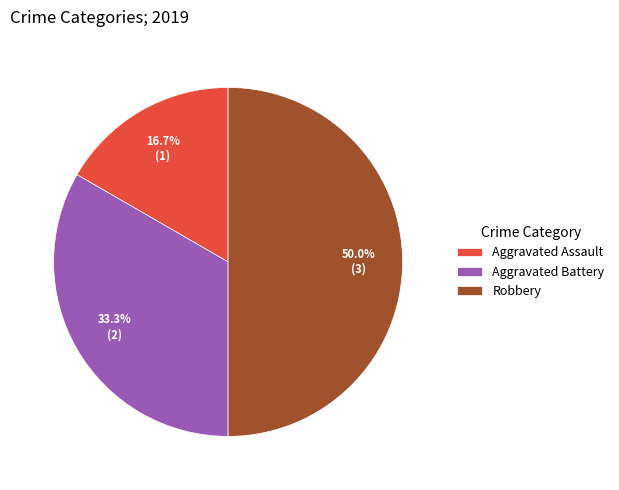

How much of the chart is everything except Robbery?

50.0%